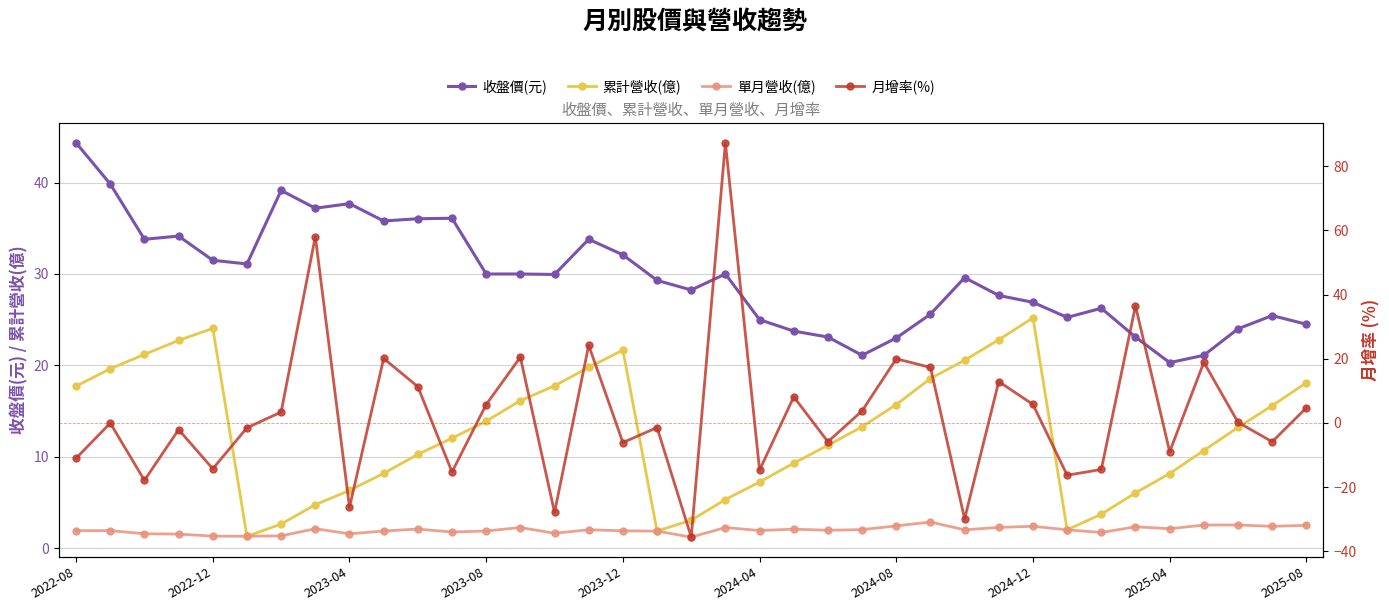

At how many categories does at least one series exceed 81?

1